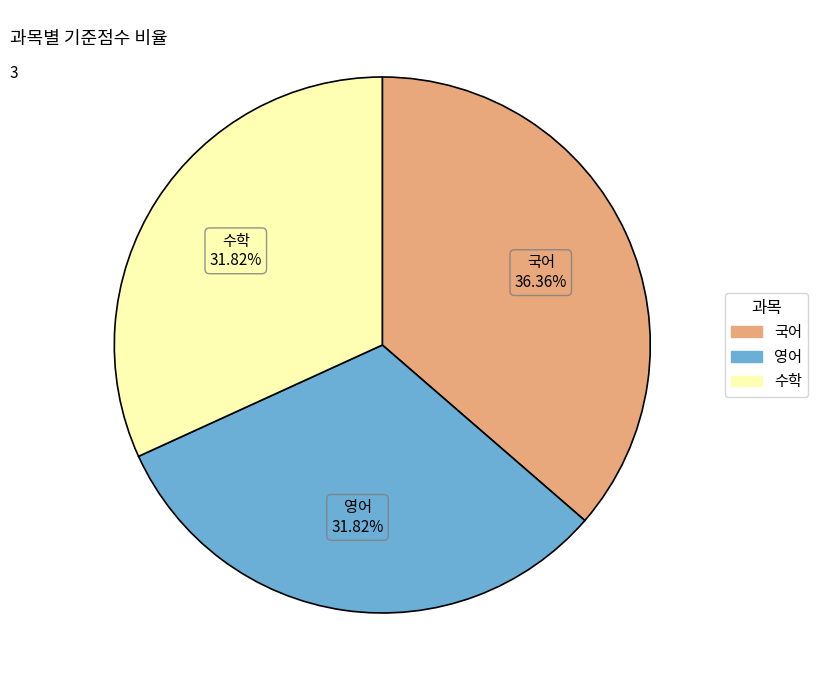

Which slice is the largest?

국어